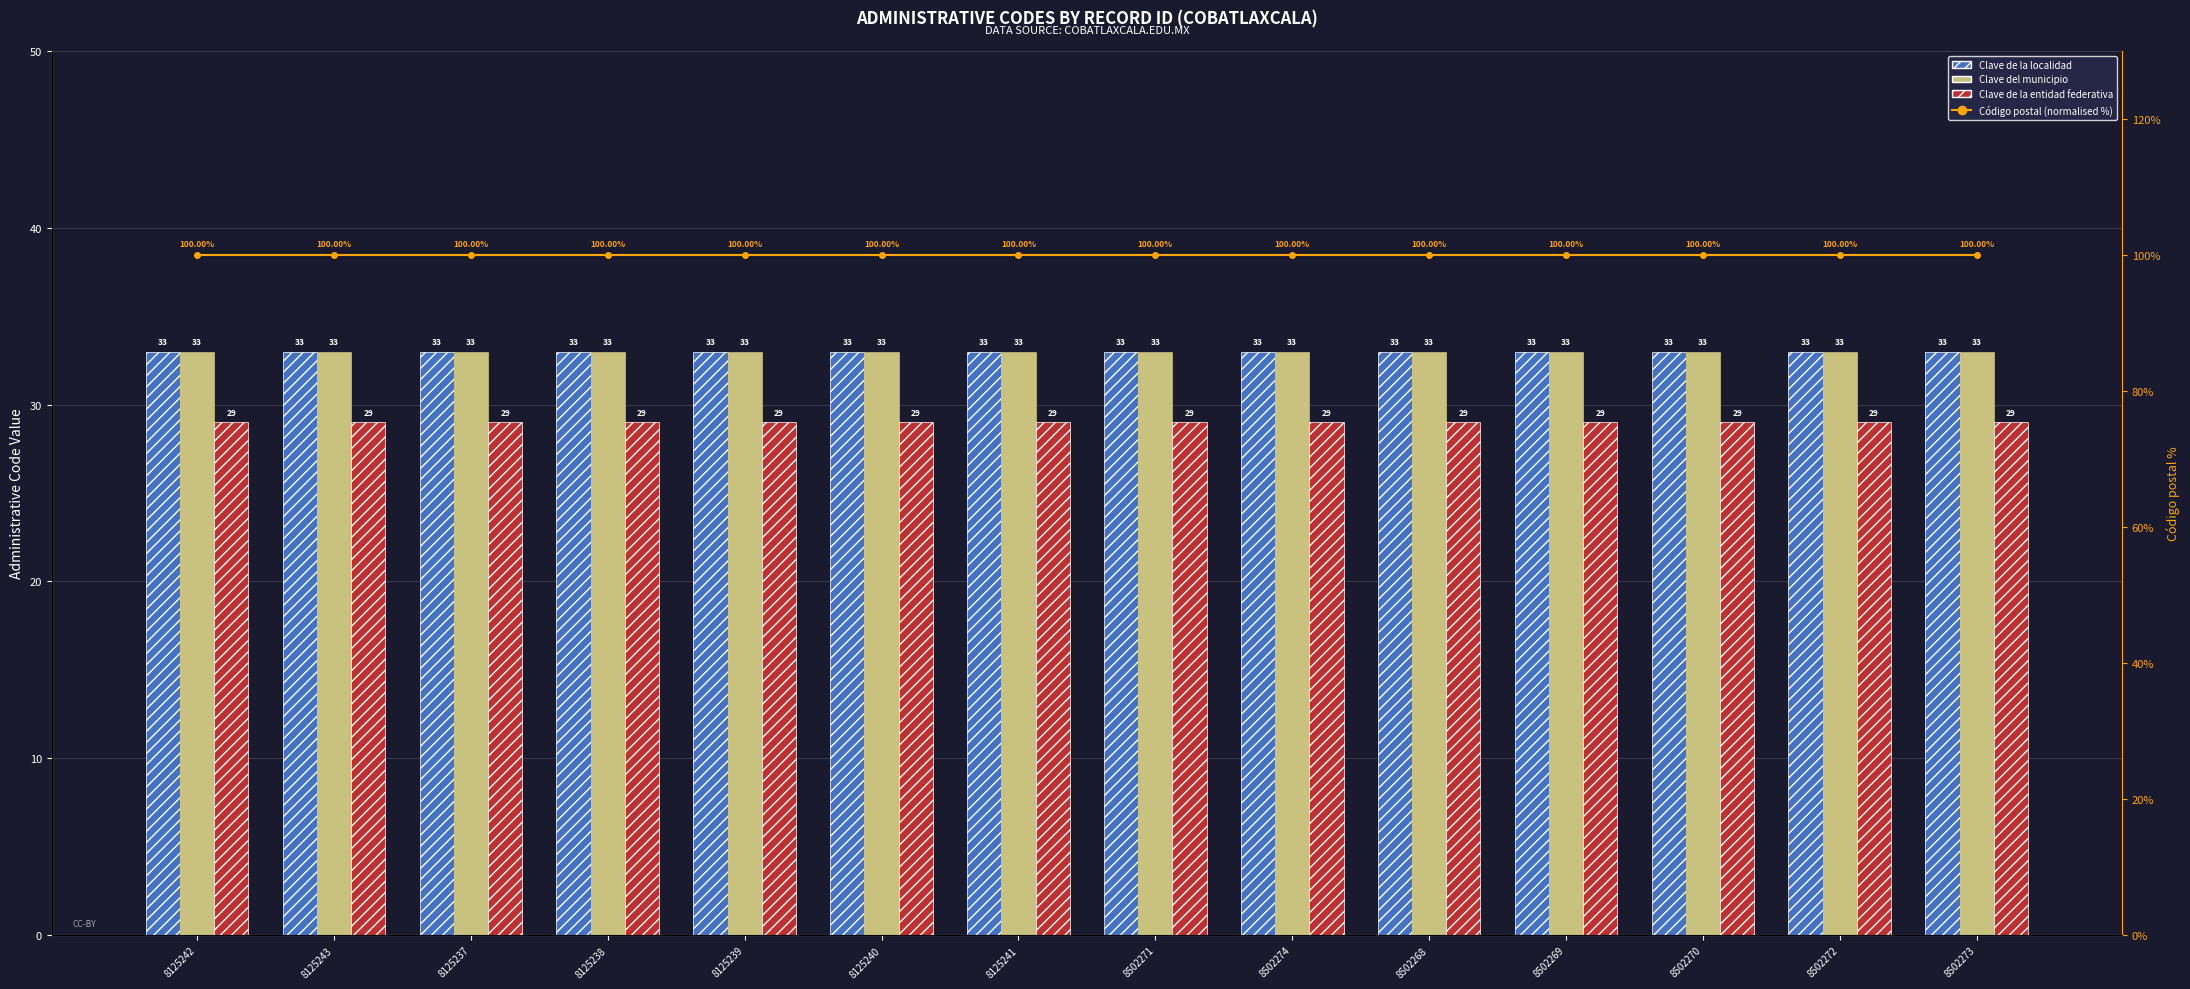

How many groups of bars are there?

14